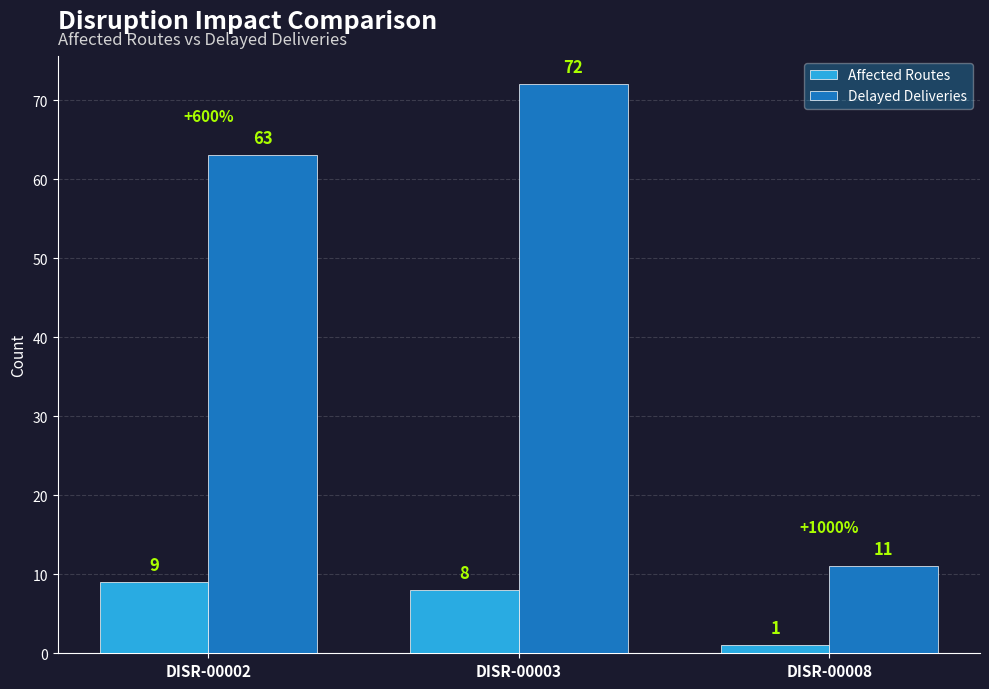

Is it true that Delayed Deliveries equals 17 at DISR-00008?

False